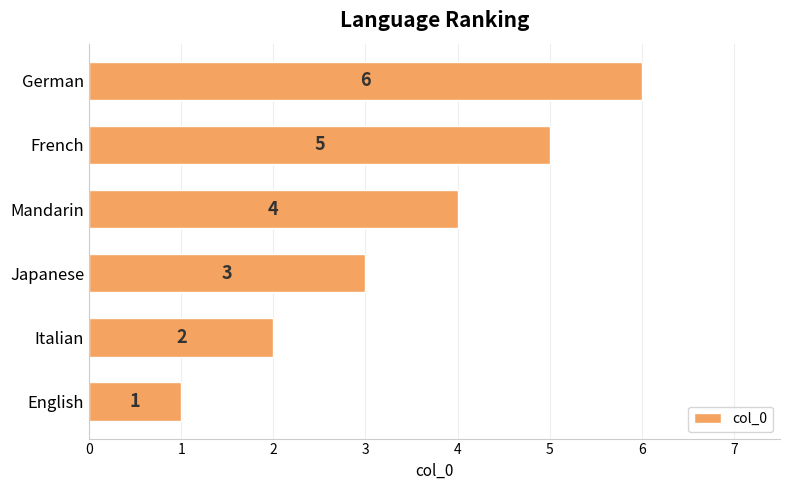

Approximately how many times larger is the value at Italian compared to Japanese?

0.7